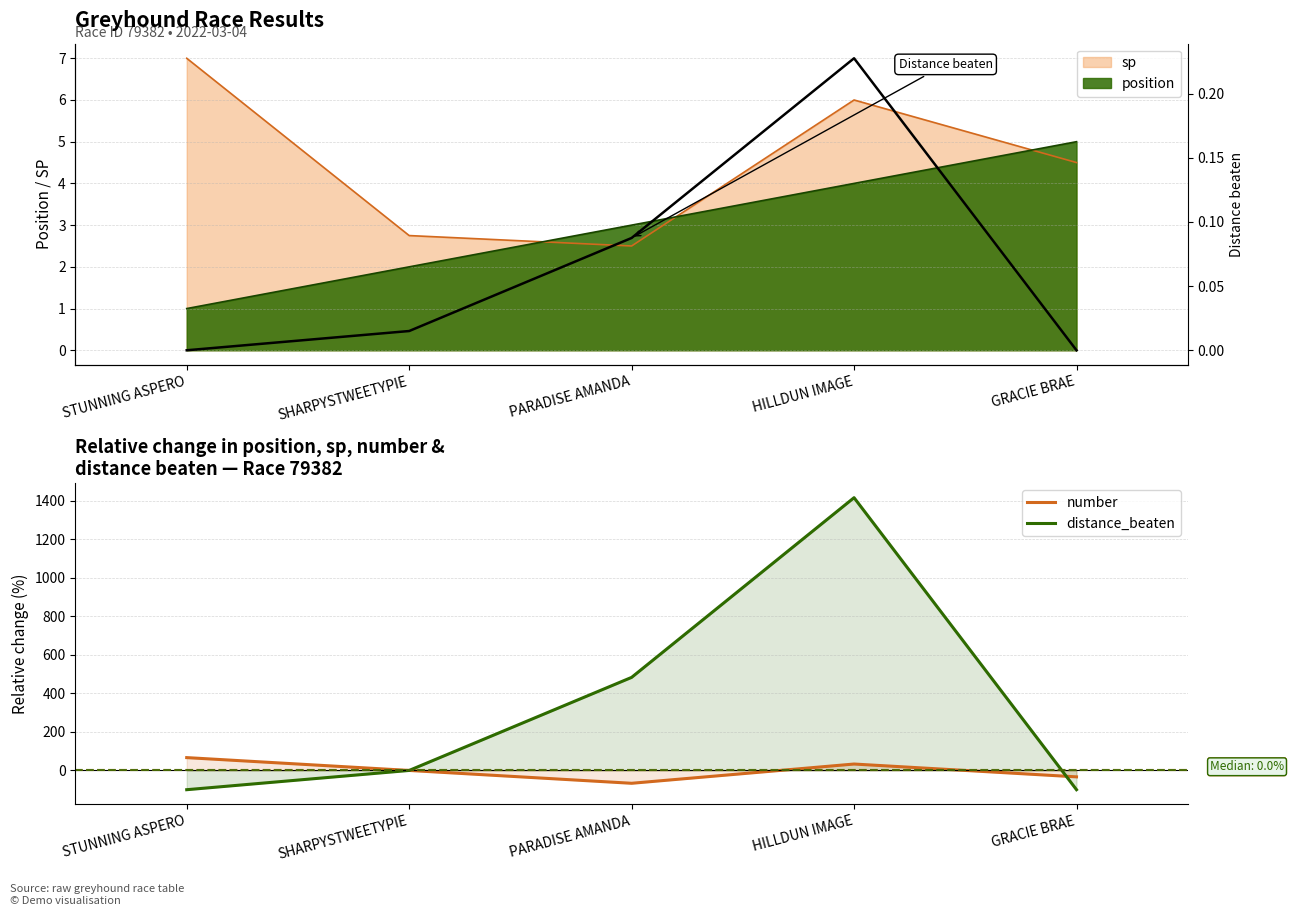

True or false: number has more than 1 interior local peaks.

False